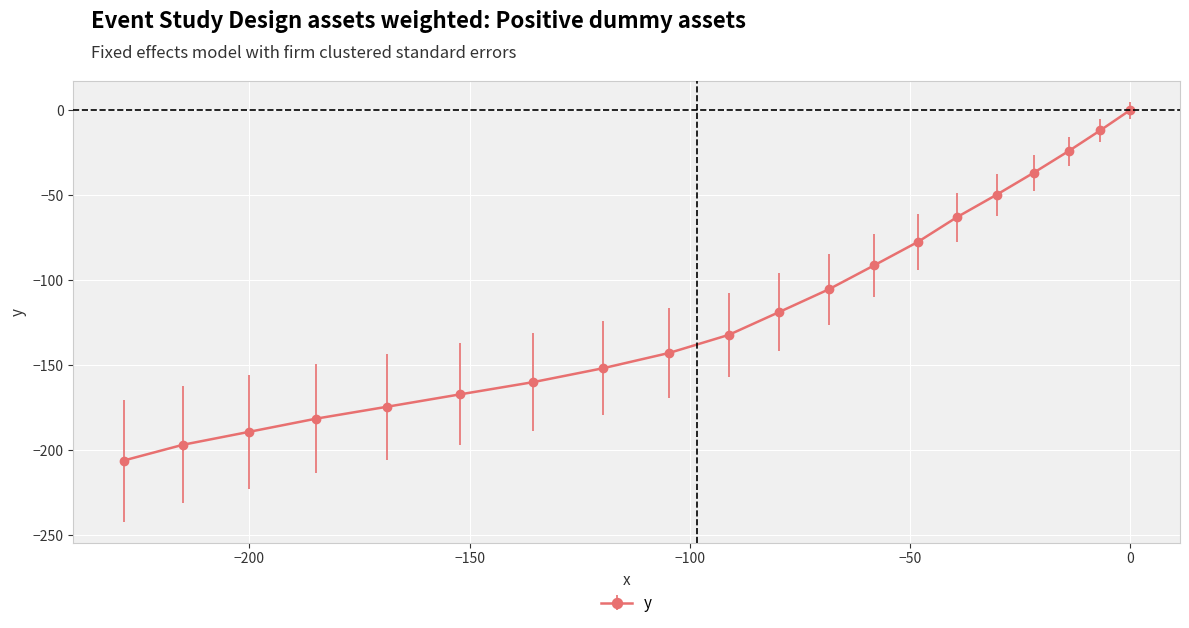

True or false: there are more than 2 points higher than both neighbors.

False